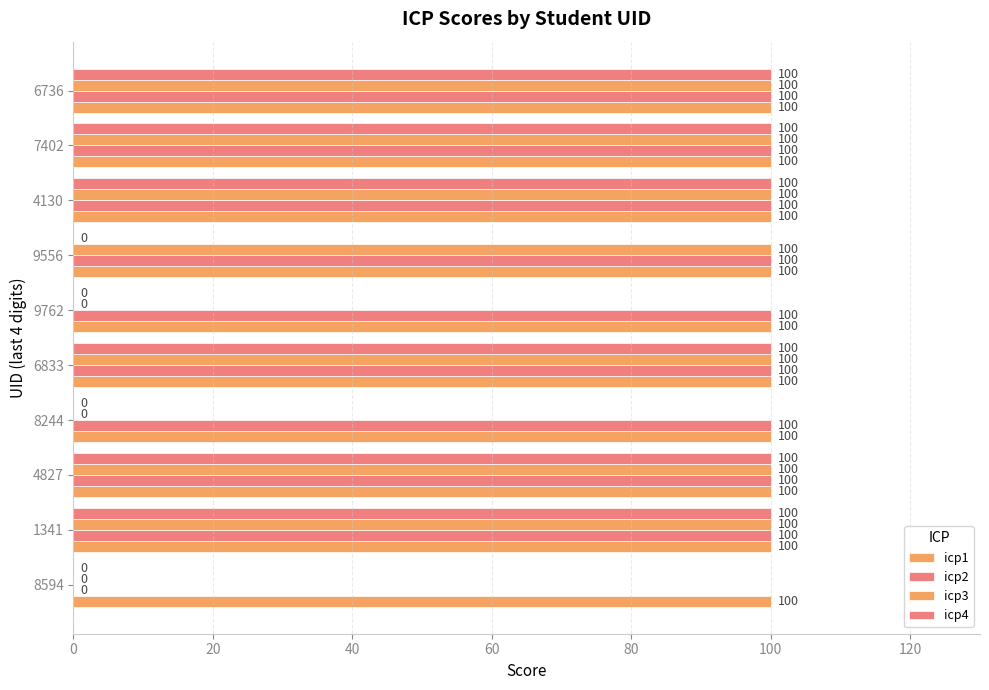

How many data points does each series have?

10